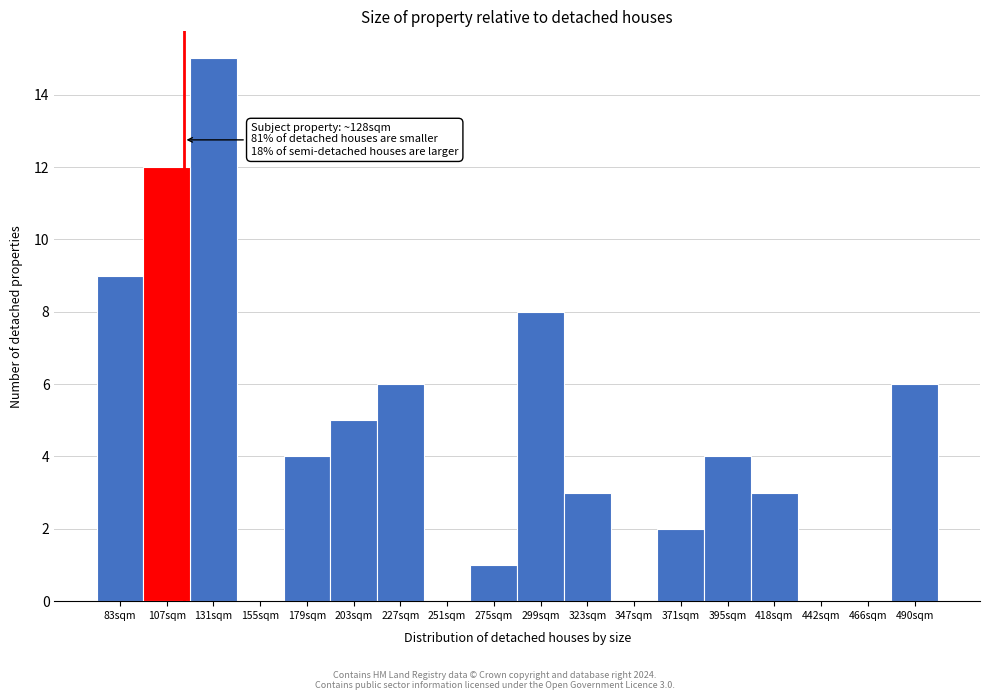

Reading left to right, what are all the values shown in this chart?

83sqm=9	107sqm=12	131sqm=15	155sqm=0	179sqm=4	203sqm=5	227sqm=6	251sqm=0	275sqm=1	299sqm=8	323sqm=3	347sqm=0	371sqm=2	395sqm=4	418sqm=3	442sqm=0	466sqm=0	490sqm=6